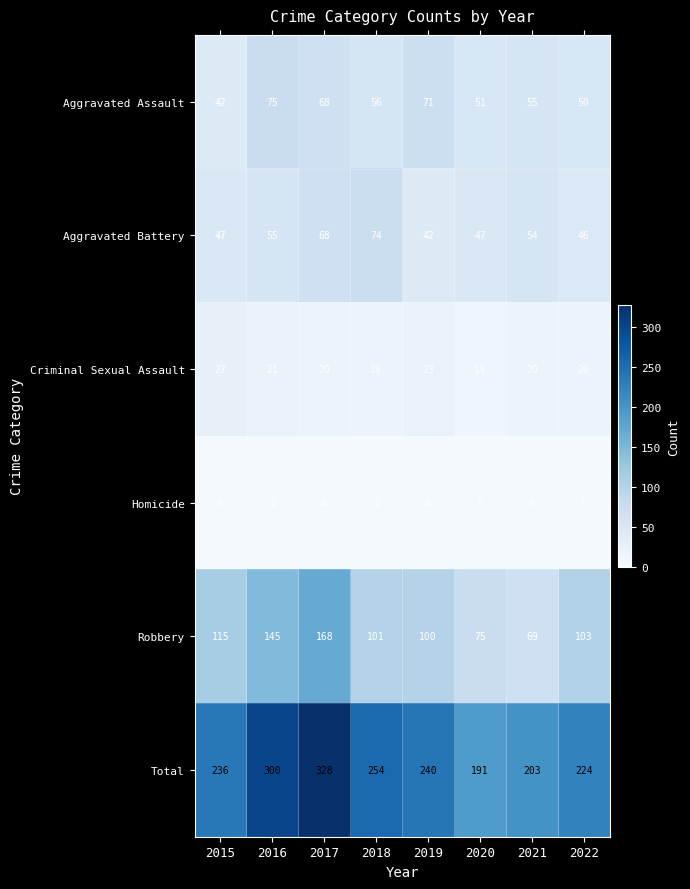

What is the sum of the Homicide values at 2022 and 2017?

9